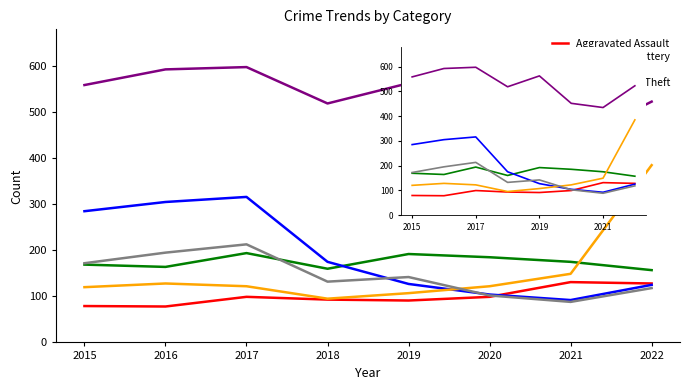

What is the difference between the Burglary values at 2018 and 2022?

50